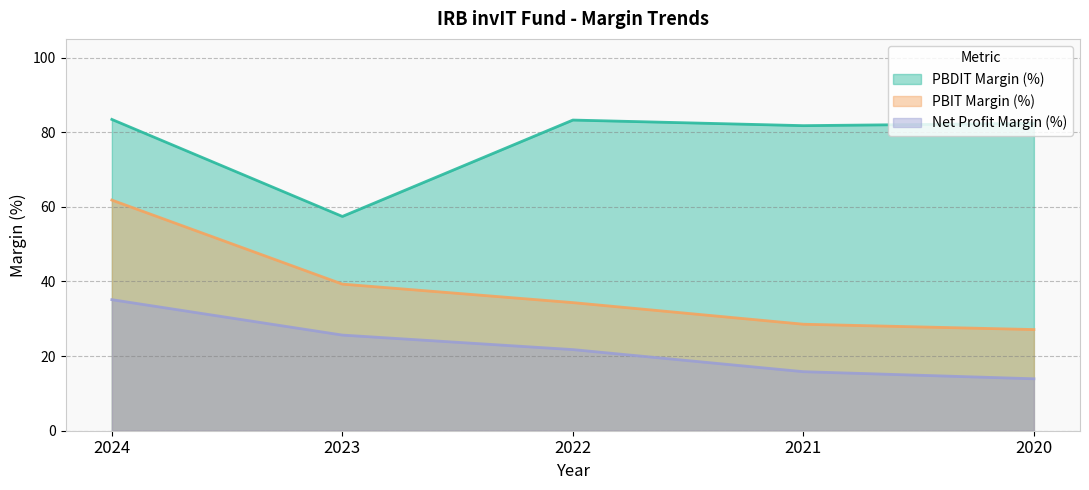

What is the value of the Net Profit Margin (%) point at the 5th from the left?

13.9